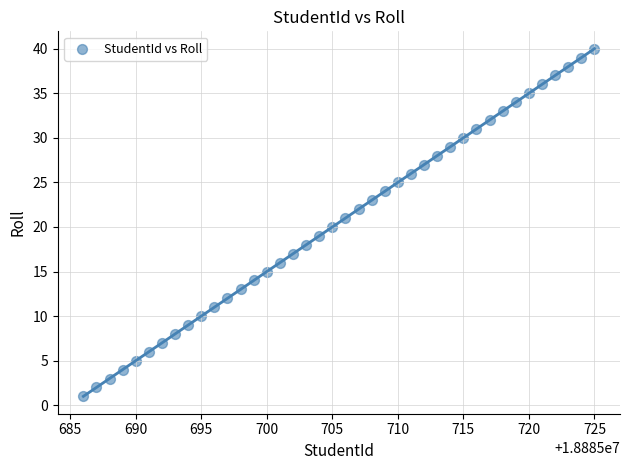

What is the range of Y values (max minus min)?

39